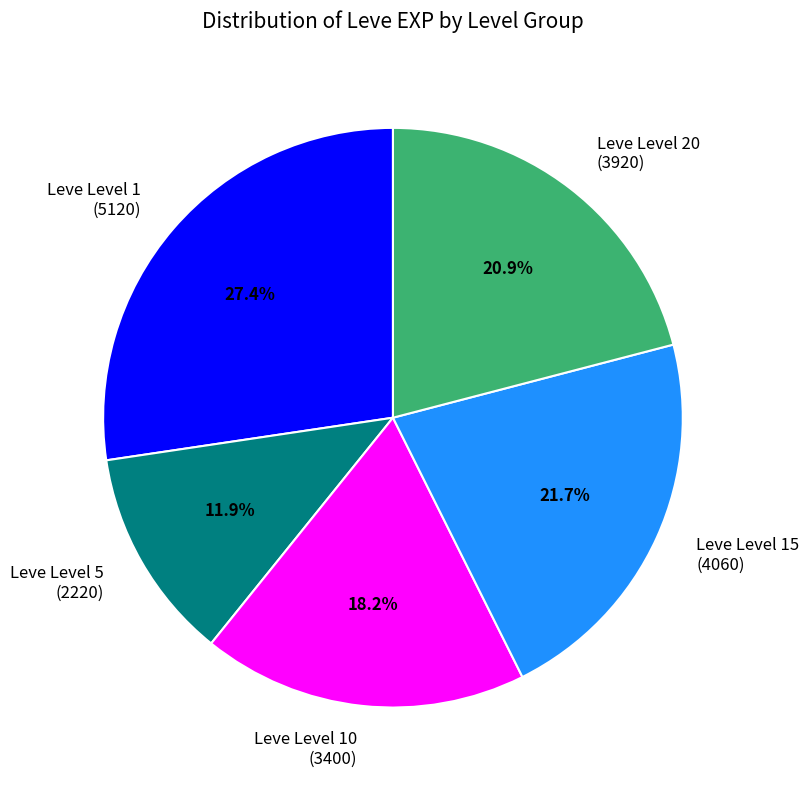

Which slice is the smallest?

Leve Level 5 (2220)